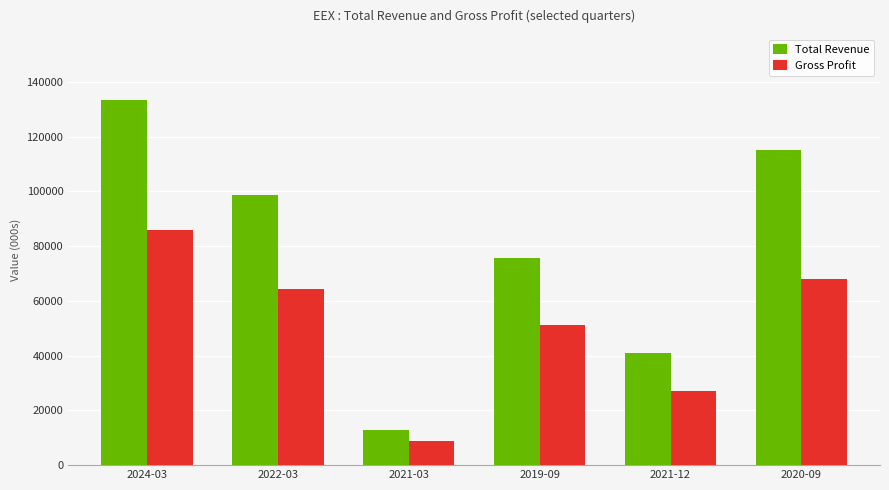

What are all the series names shown in the legend?

Total Revenue, Gross Profit